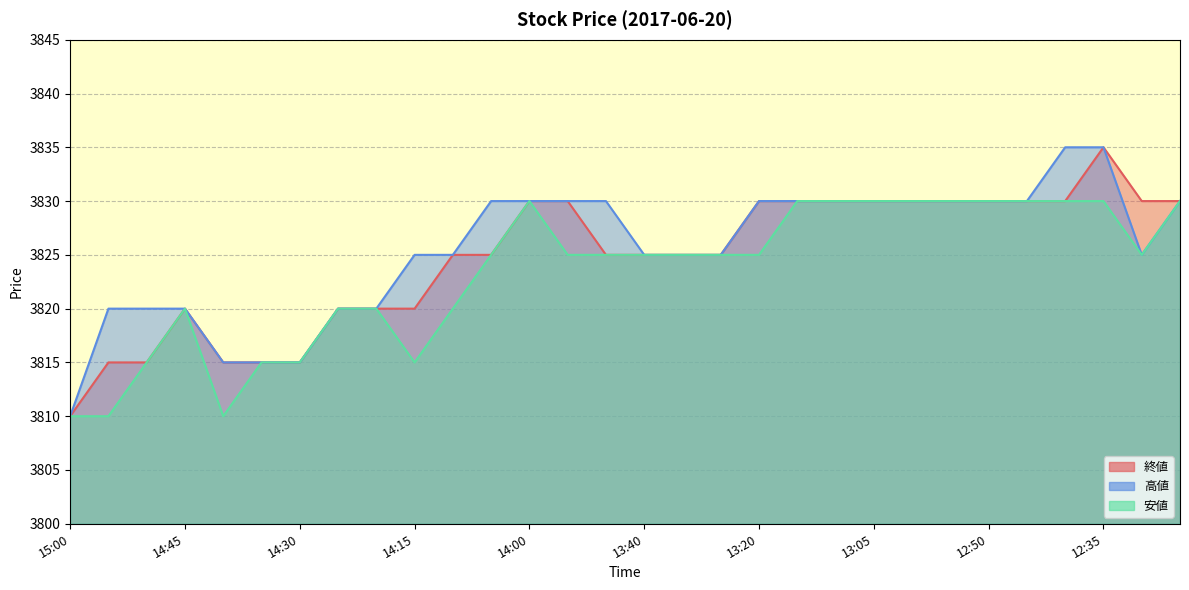

The value of 高値 at 14:00 is 5485. True or false?

False